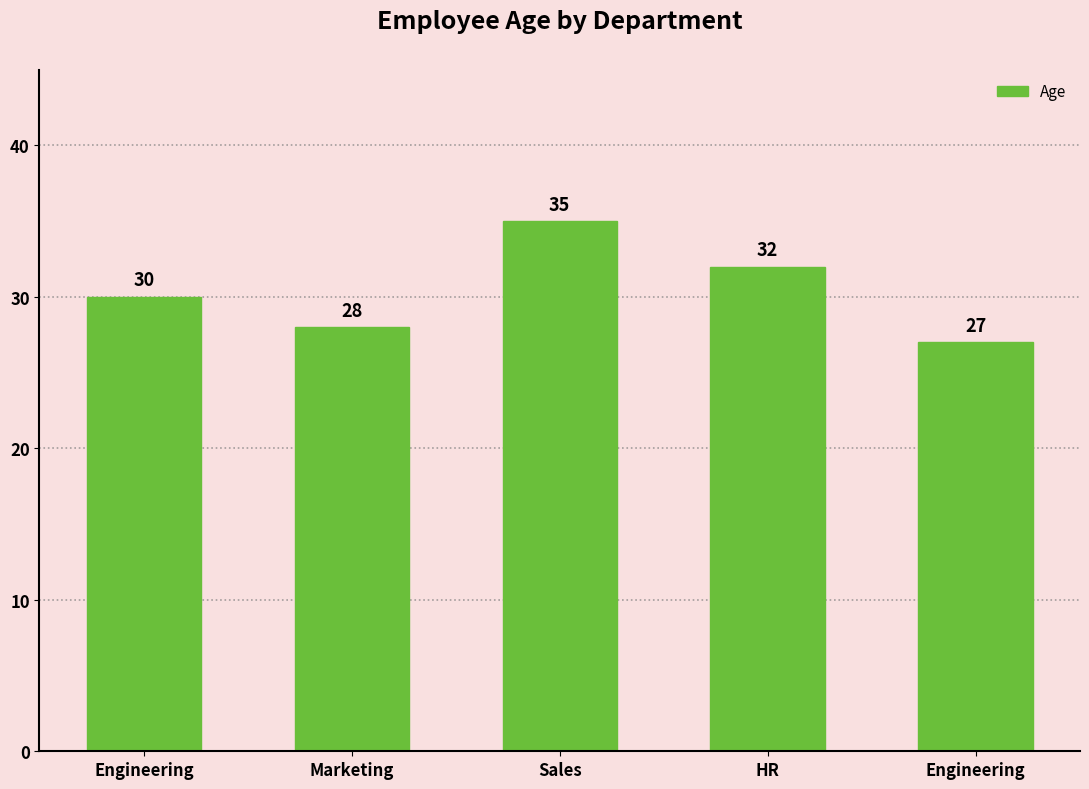

Rank the categories by value from highest to lowest.

Sales, HR, Engineering, Marketing, Engineering